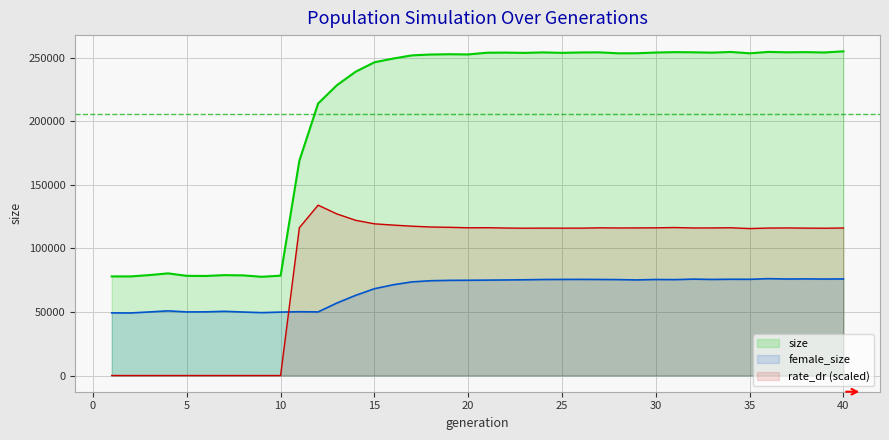

True or false: female_size and size cross at least once.

False